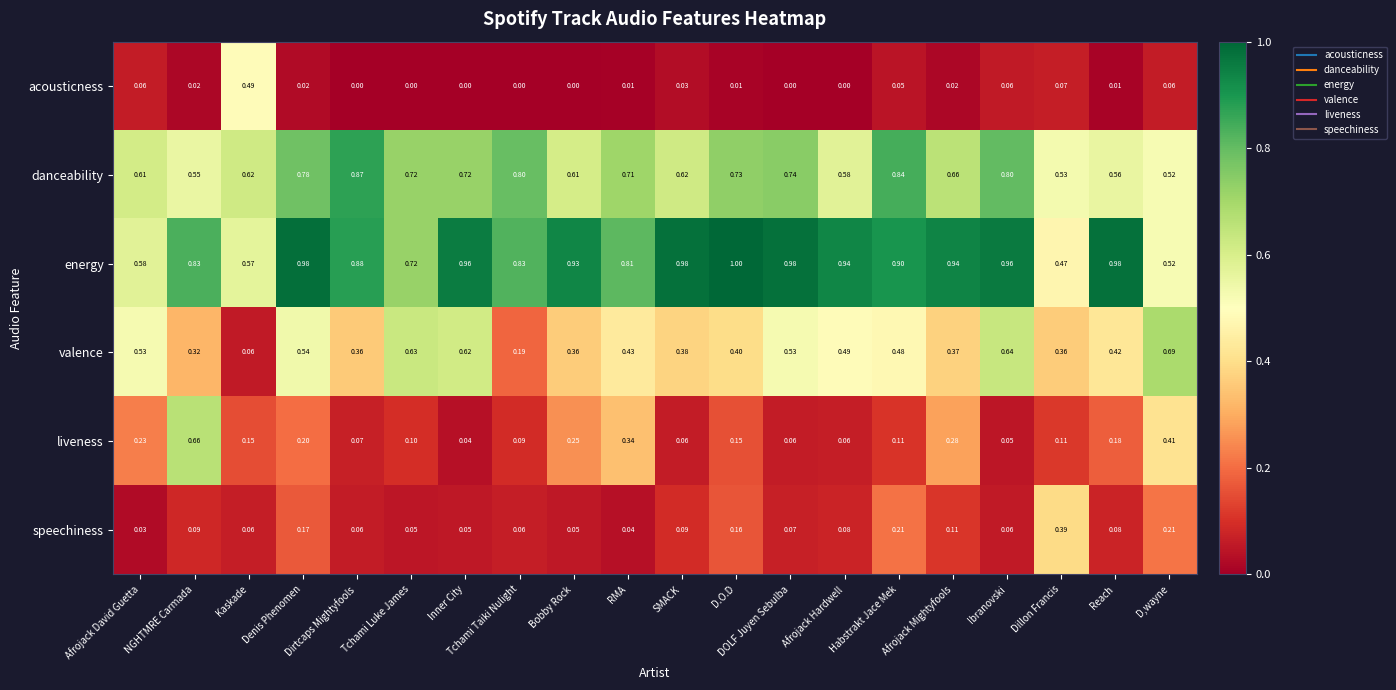

Where is valence nearest to the value 0?

Kaskade